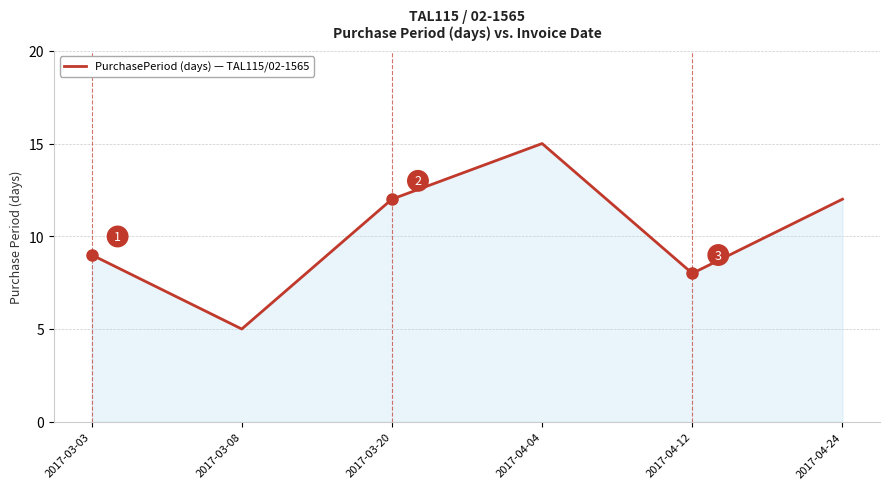

How many lines are shown in the chart?

1